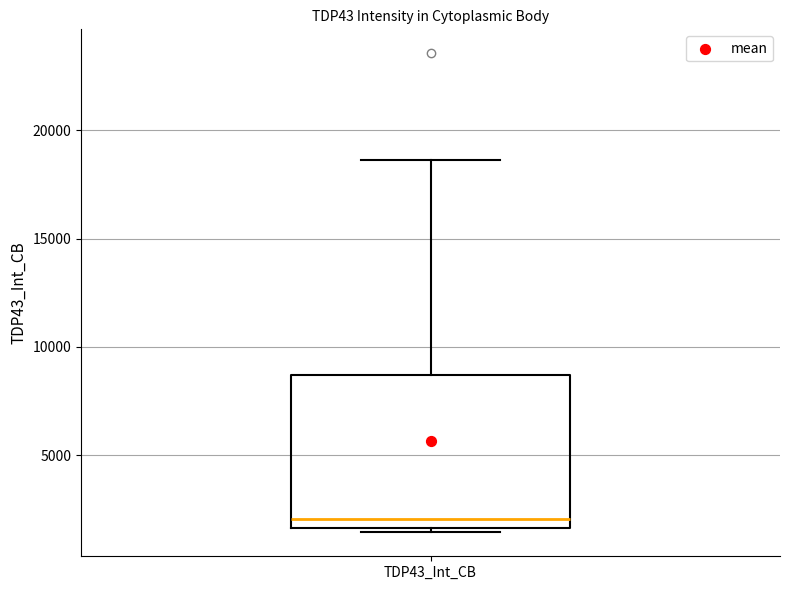

Transcribe this box plot: give where the median line is, the range the box spans, and where the two whiskers end, as read against the y-axis. The values are not printed on the chart, so give them approximately, as read against the axis.

median 2000, box 1500 to 8500, whiskers 1500 (just below the box's lower edge) to 18500